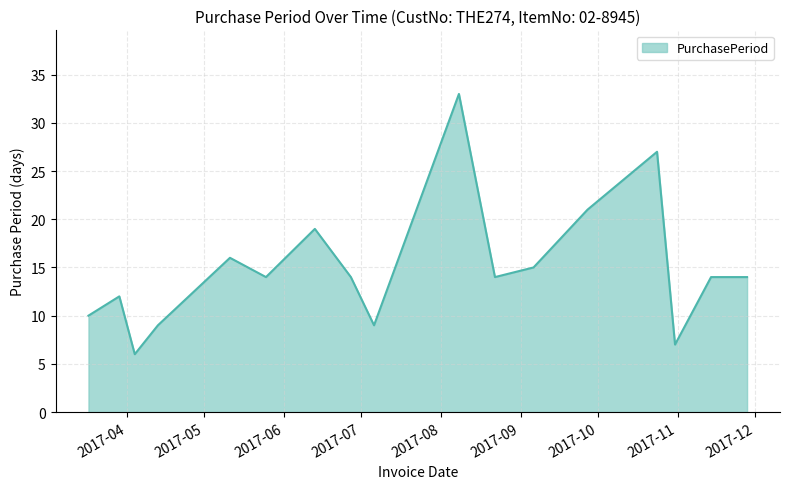

What is the maximum value shown in the chart?

33